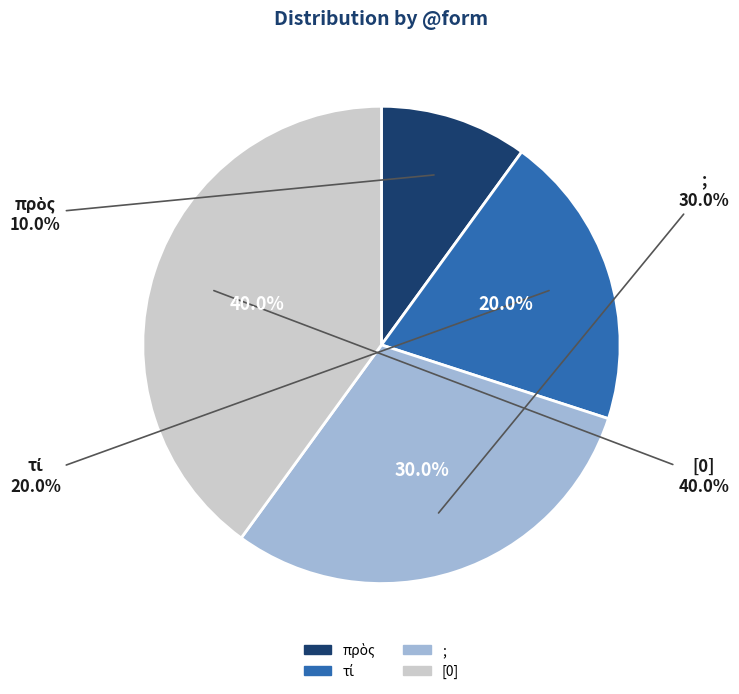

How many slices are in this pie chart?

4